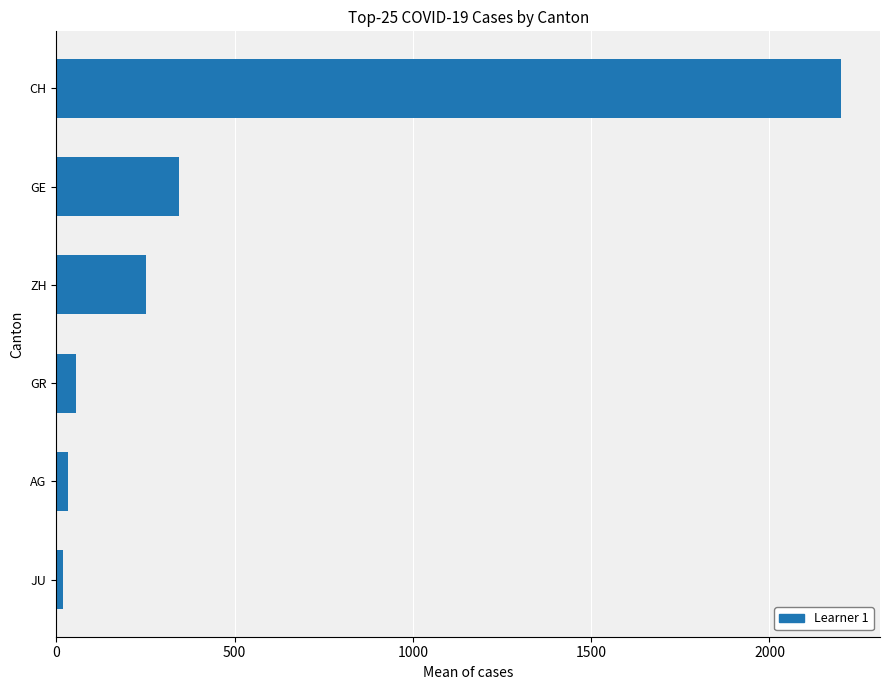

The value at ZH is 250. True or false?

True